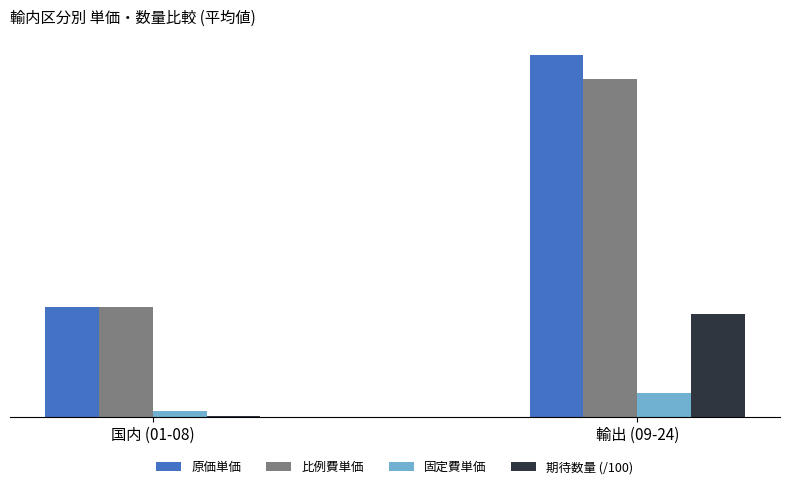

Are the bars grouped side by side (vs. stacked)?

Yes